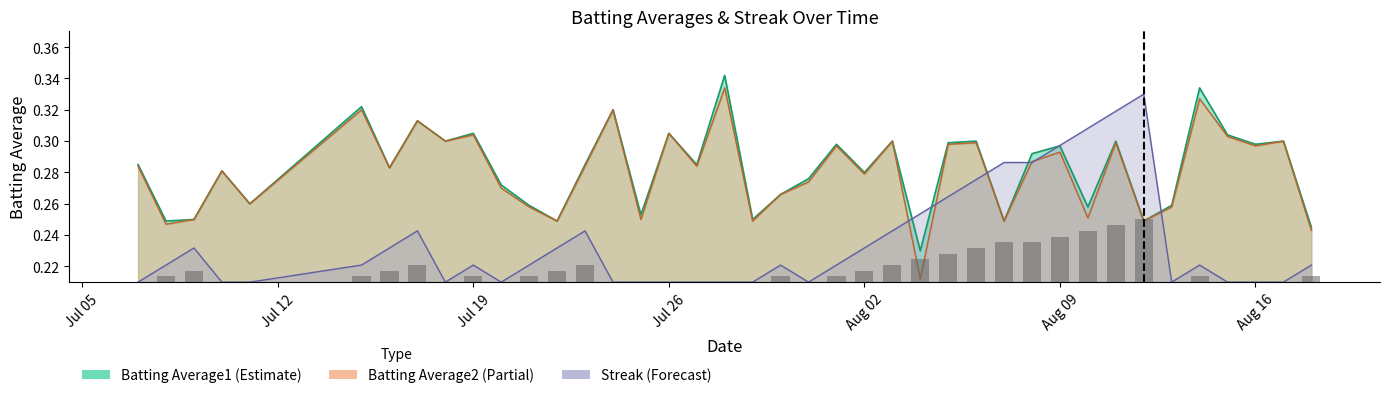

Which series changed the most between 2010-07-23 and 2010-08-12?

Streak